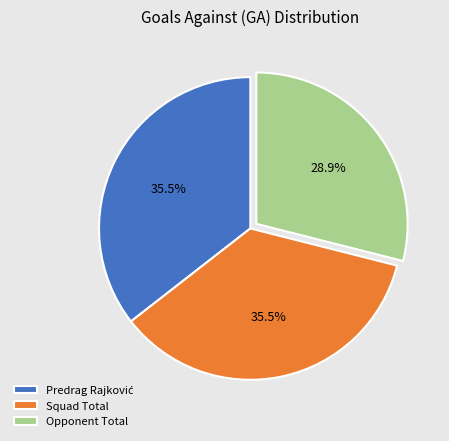

How many segments does this pie chart have?

3